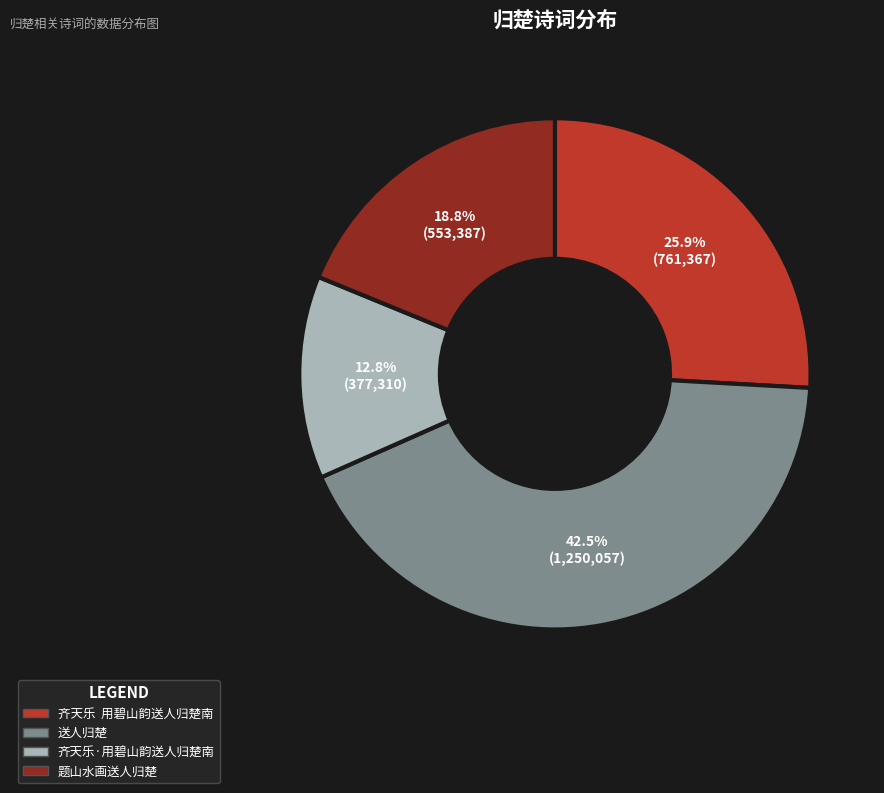

True or false: 题山水画送人归楚 accounts for 19% of the total.

True